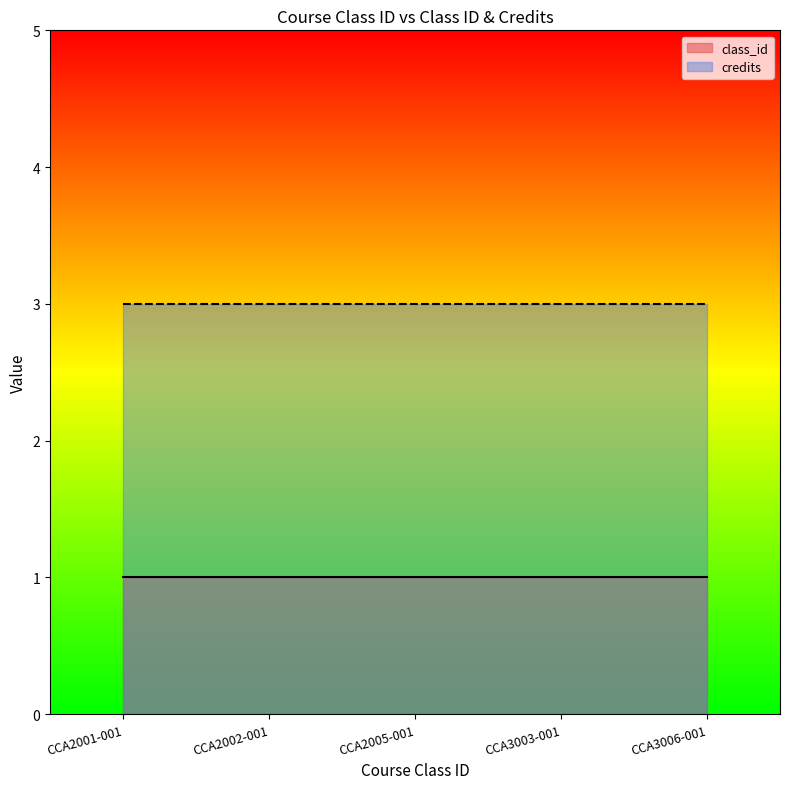

Which label corresponds to the smallest value in the chart?

CCA2001-001